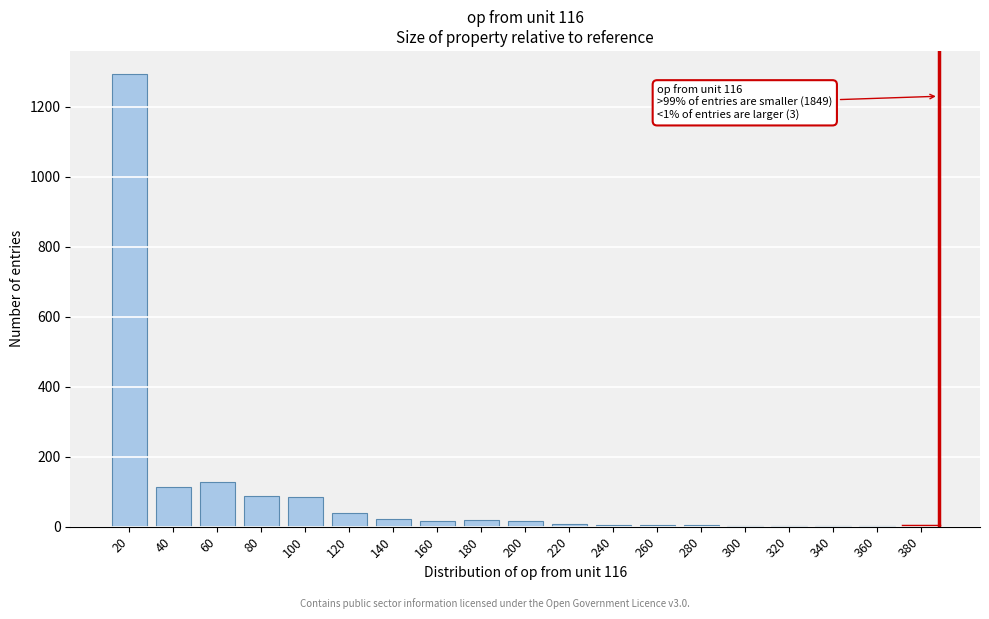

What is the greatest value displayed?

1295